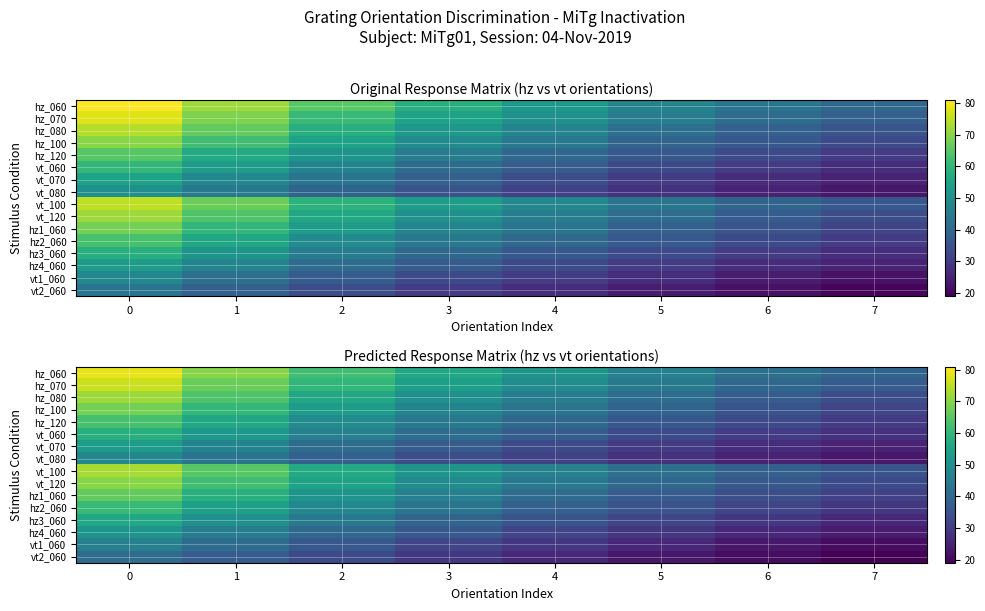

True or false: hz1_060 has a value of 13 at 6.

False